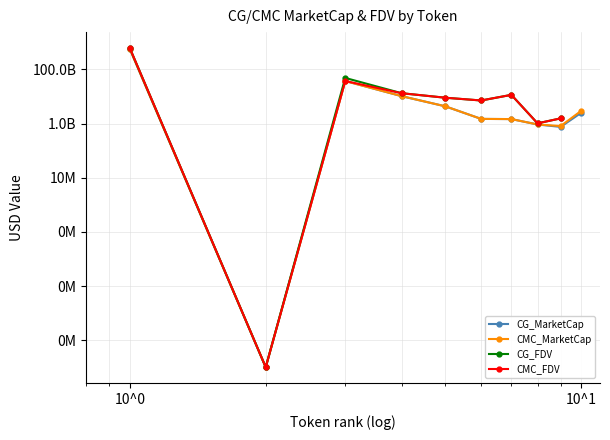

Where is CG_FDV nearest to the value 305982631428?

10^0